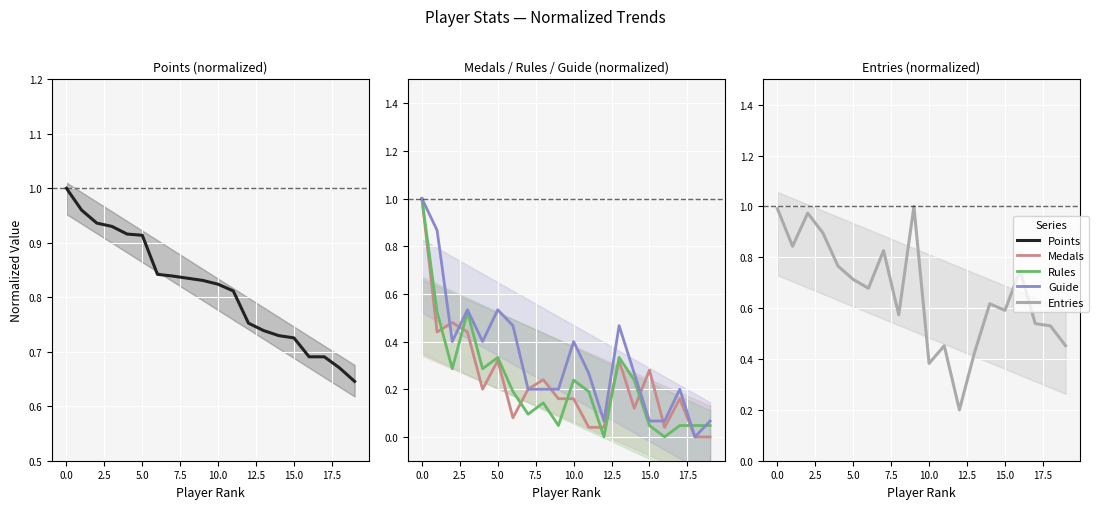

True or false: Rules and Guide intersect in this chart.

True